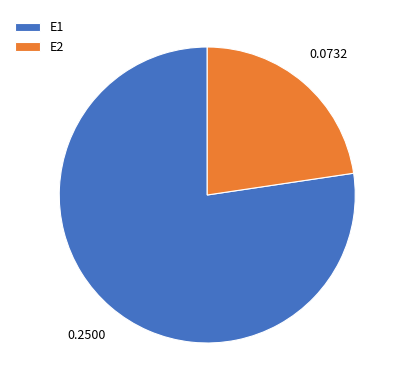

Combined, do E1 and E2 account for over 50%?

Yes